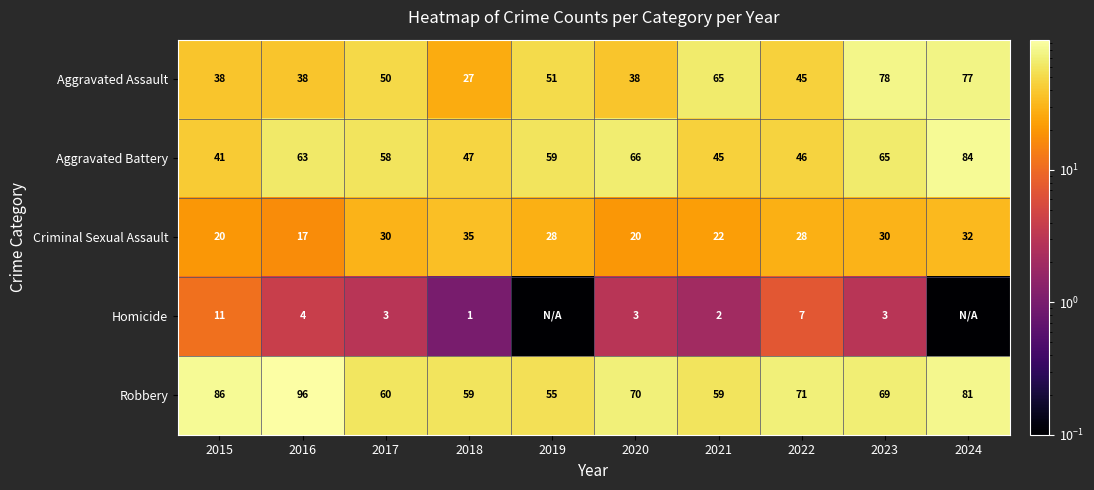

At which label does Aggravated Assault reach its minimum?

2018